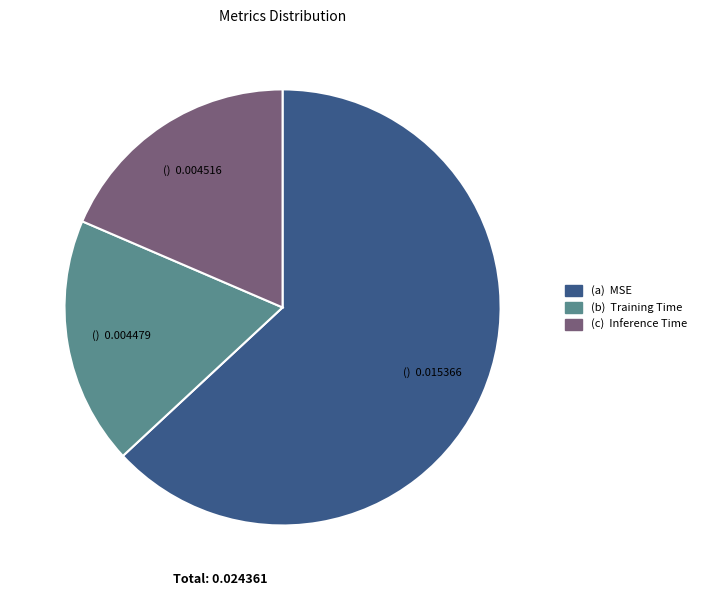

Does any single category account for the majority?

Yes